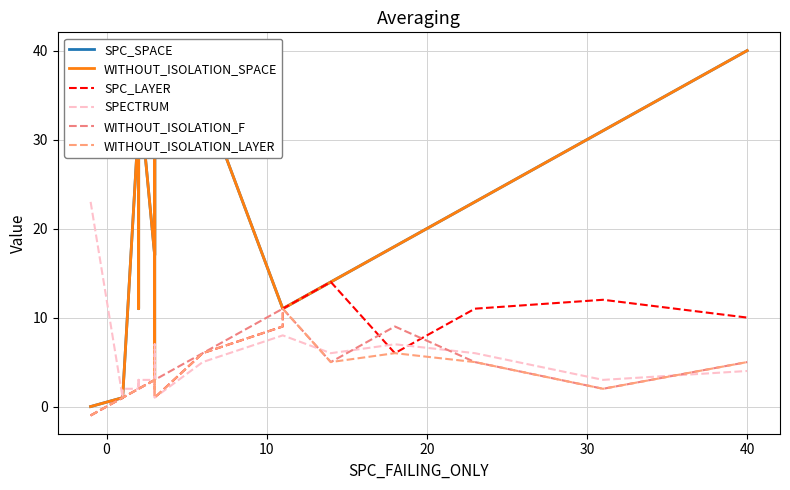

At how many categories does at least one series exceed 0?

24